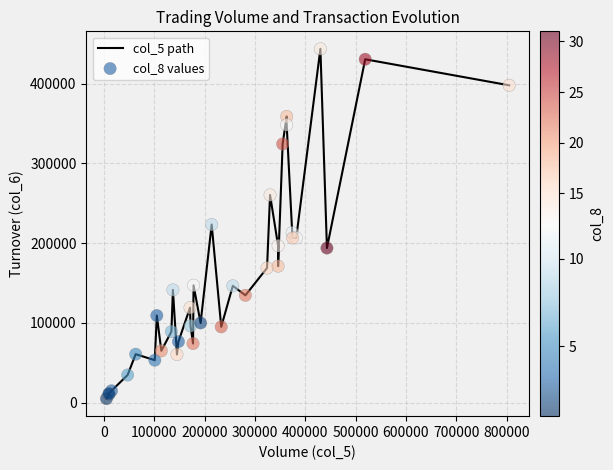

At how many categories does at least one series exceed 256987?

14